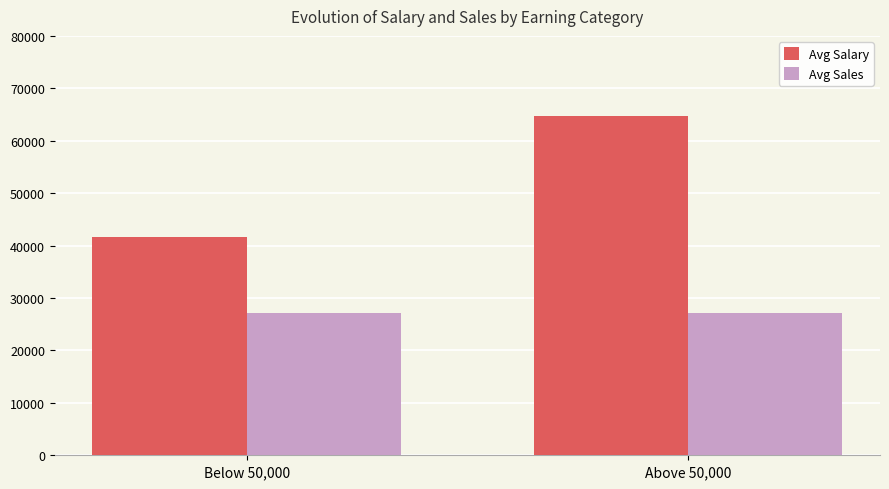

The Avg Salary series shows 95204 at Above 50,000. True or false?

False